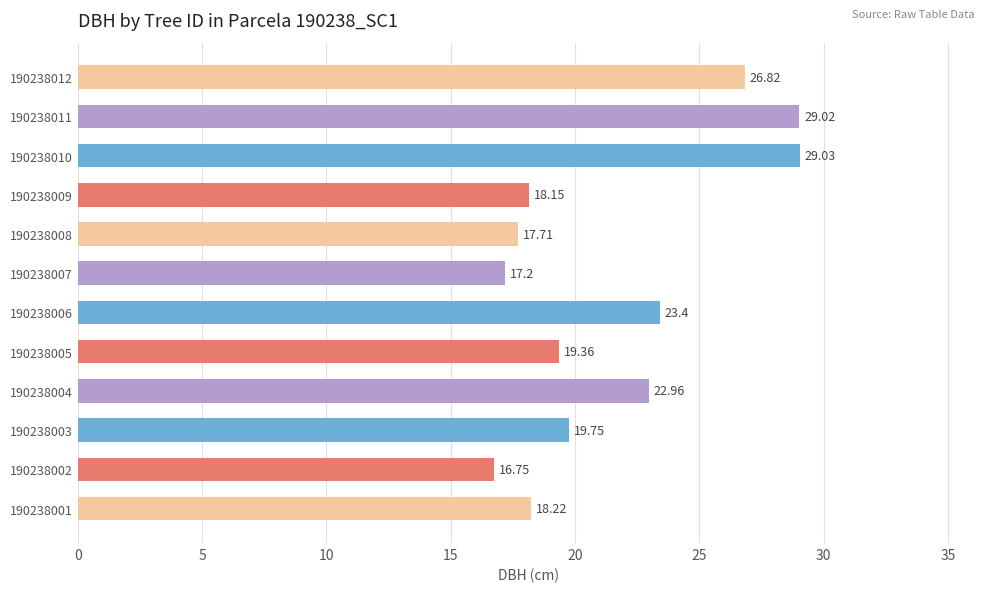

What is the minimum value shown in the chart?

16.8